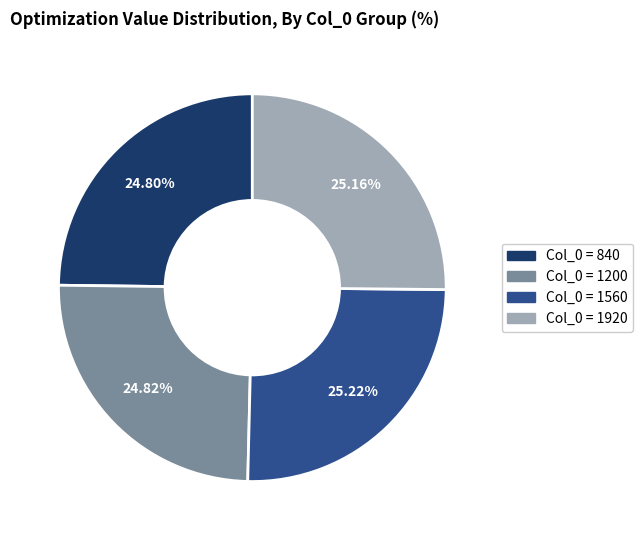

Is there any slice that represents more than half of the pie?

No